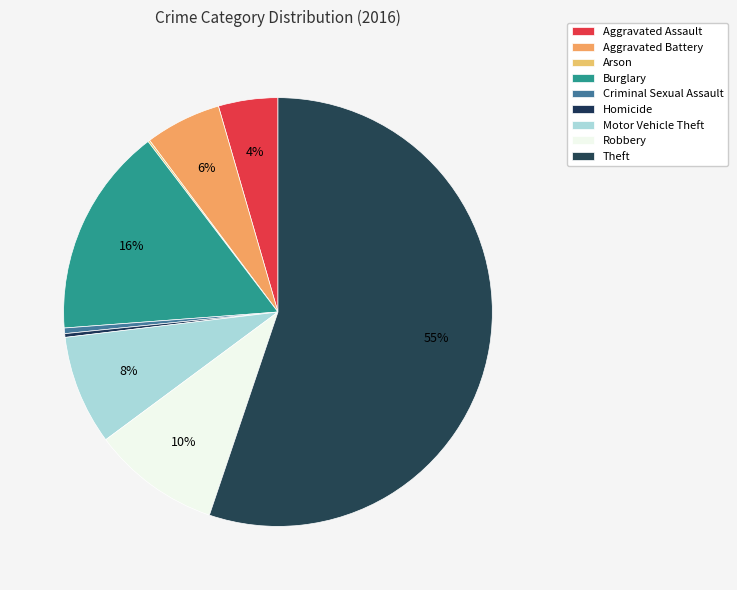

What is the total percentage of Homicide and Arson?

0.4%